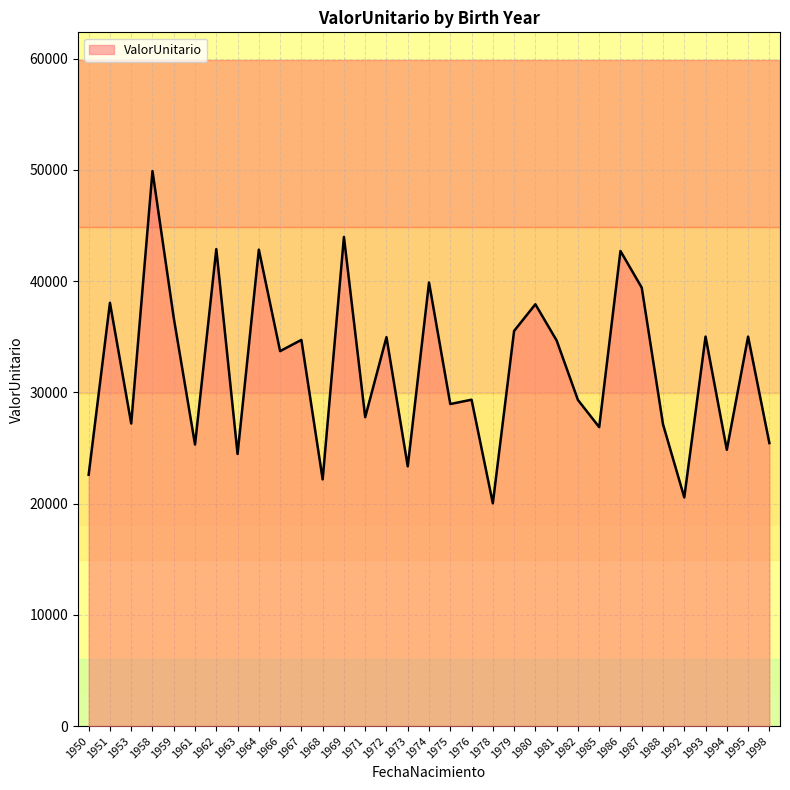

What is the change in value from 1986 to 1993?

-7695.1